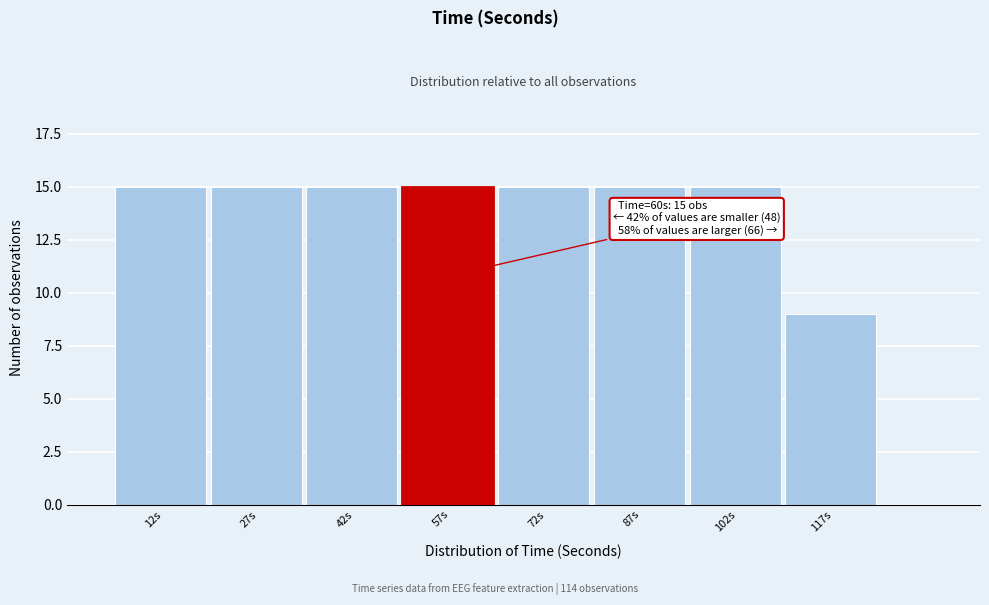

Reading left to right, what are all the values shown in this chart?

12s=15	27s=15	42s=15	57s=15	72s=15	87s=15	102s=15	117s=9